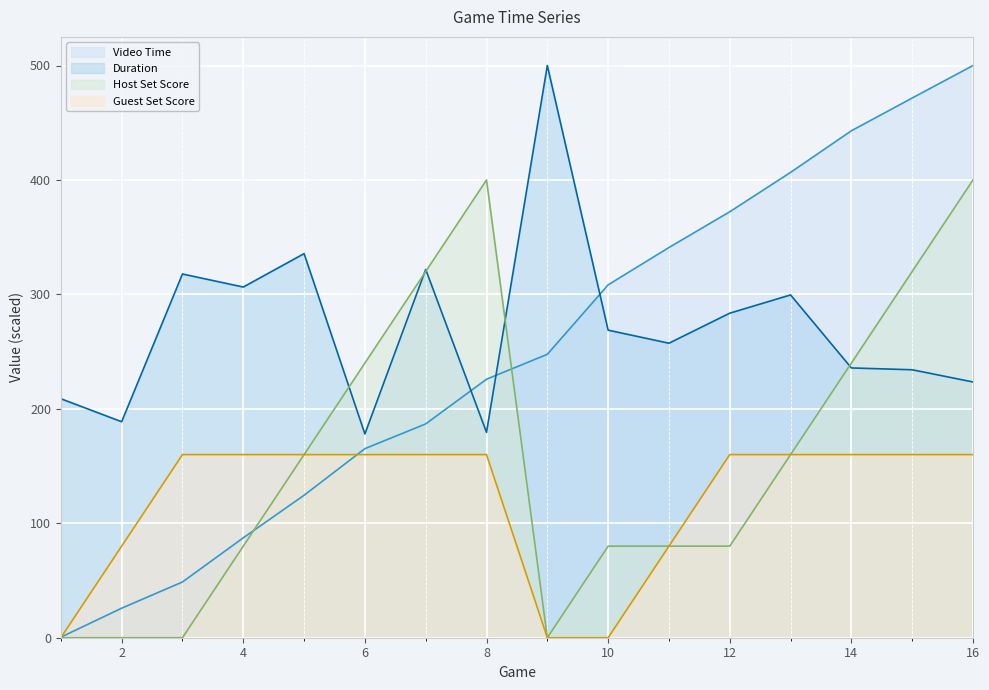

Which series changed the most between 9 and 15?

Host Set Score